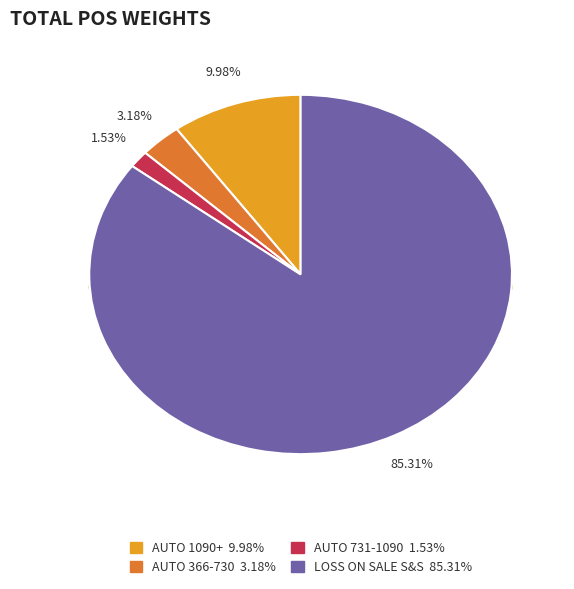

Is LOSS ON SALE S&S the majority of the pie?

Yes